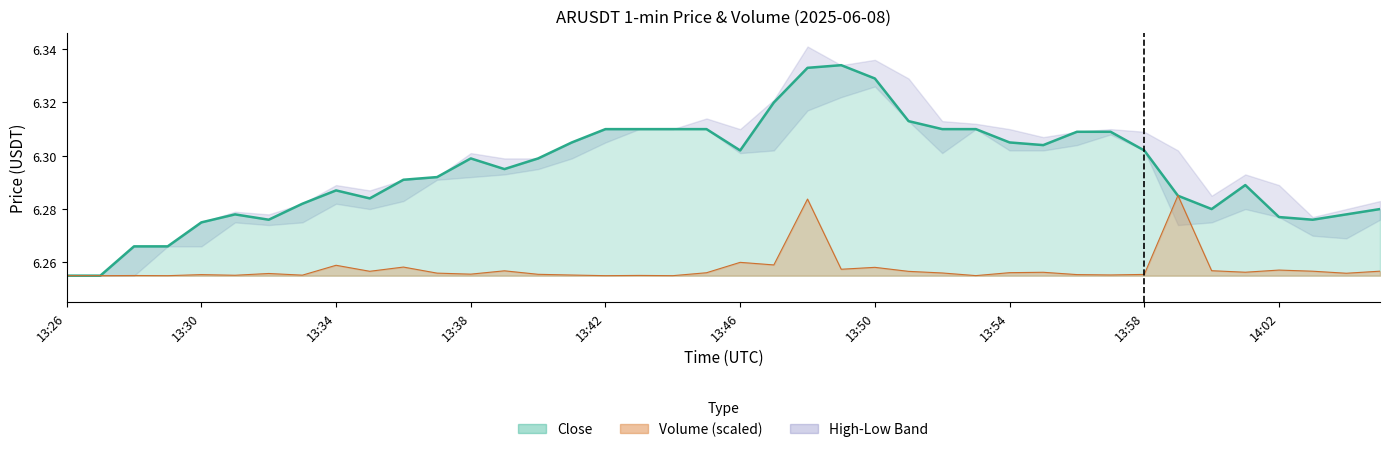

What is the average value of the close series?

6.3